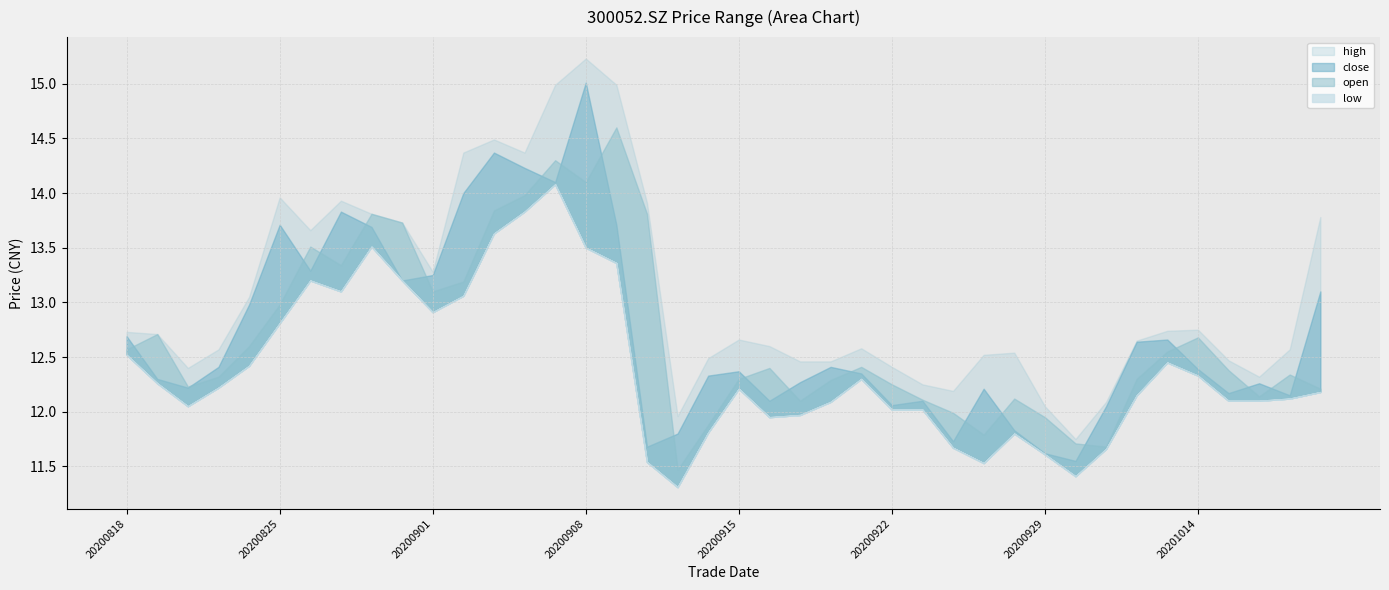

Count the number of categories in the chart.

40